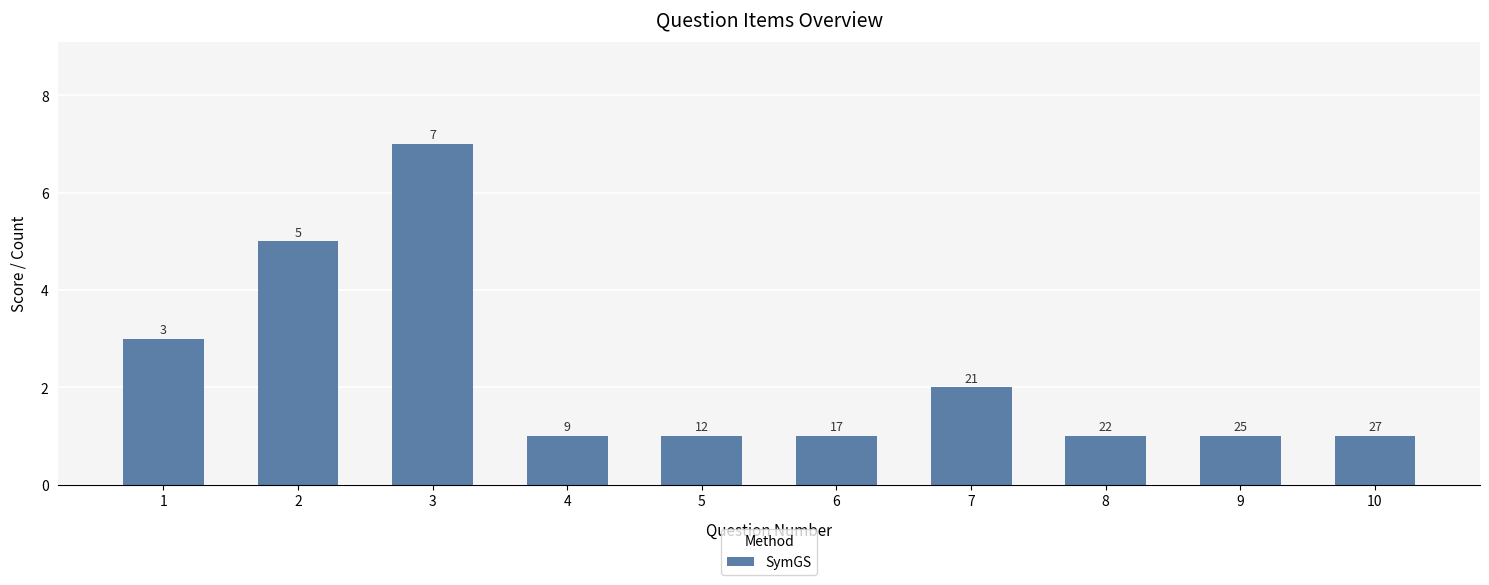

How many bars are there in total?

10